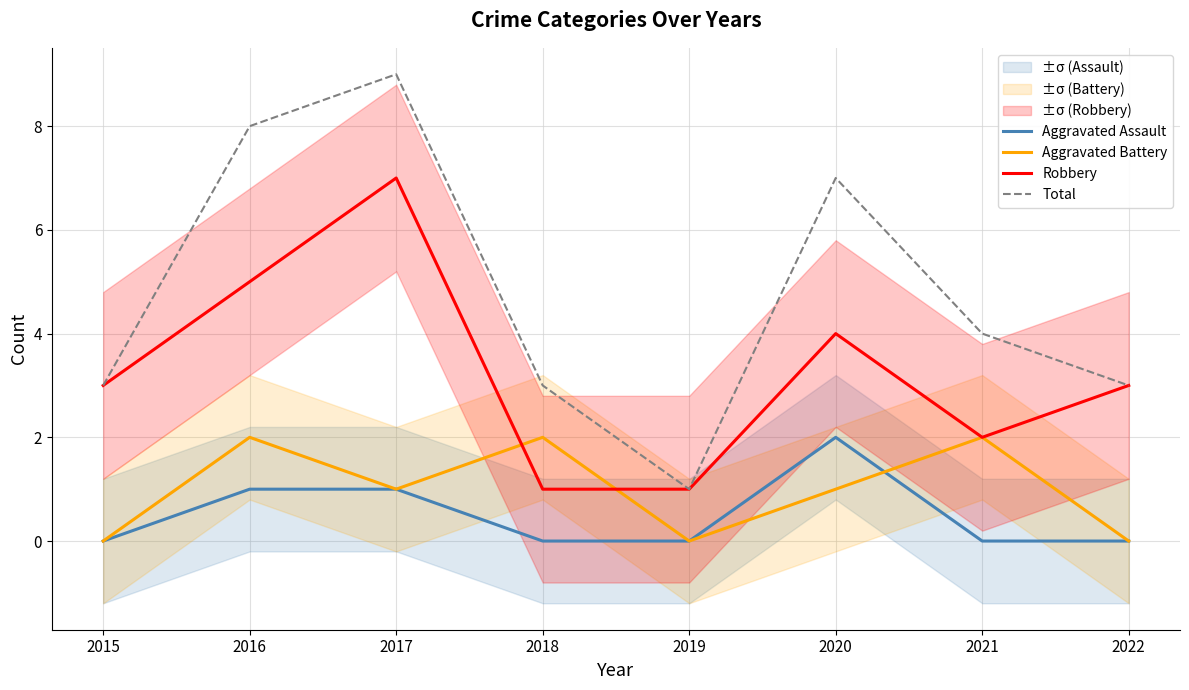

Reading right to left, transcribe all the data shown in this chart.

Aggravated Assault: 2022=0	2021=0	2020=2	2019=0	2018=0	2017=1	2016=1	2015=0
Aggravated Battery: 2022=0	2021=2	2020=1	2019=0	2018=2	2017=1	2016=2	2015=0
Robbery: 2022=3	2021=2	2020=4	2019=1	2018=1	2017=7	2016=5	2015=3
Total: 2022=3	2021=4	2020=7	2019=1	2018=3	2017=9	2016=8	2015=3